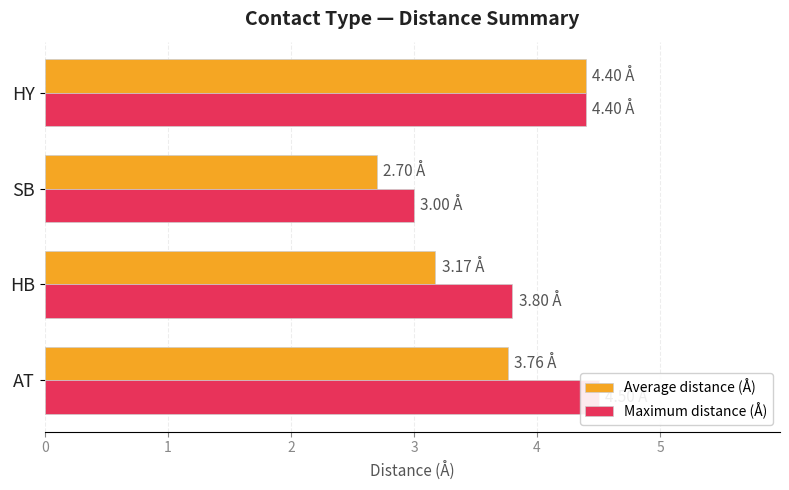

What is the value of the Average distance (Å) bar at the 3rd from the left?

2.7